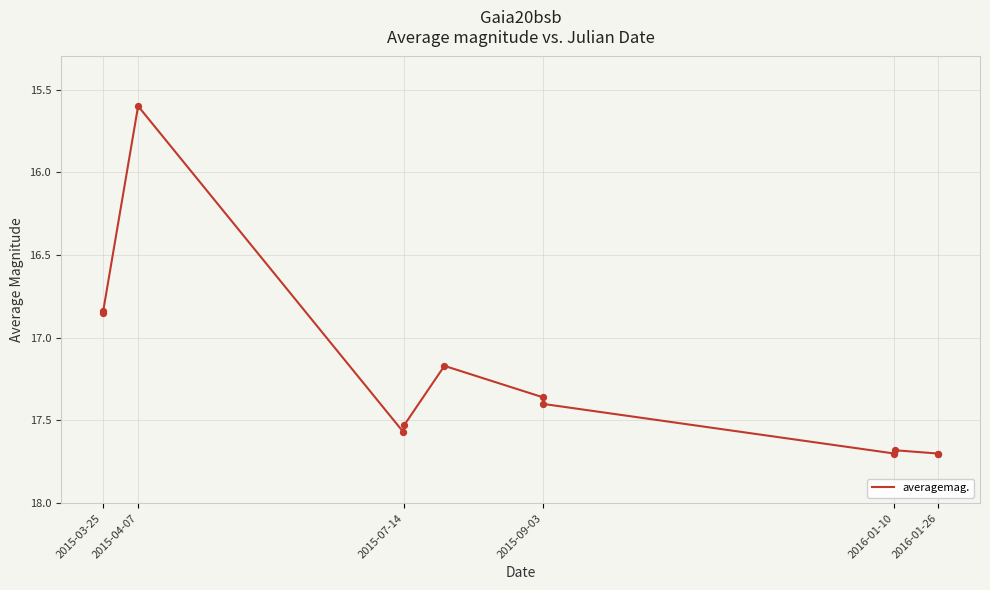

What is the smallest value displayed?

15.6